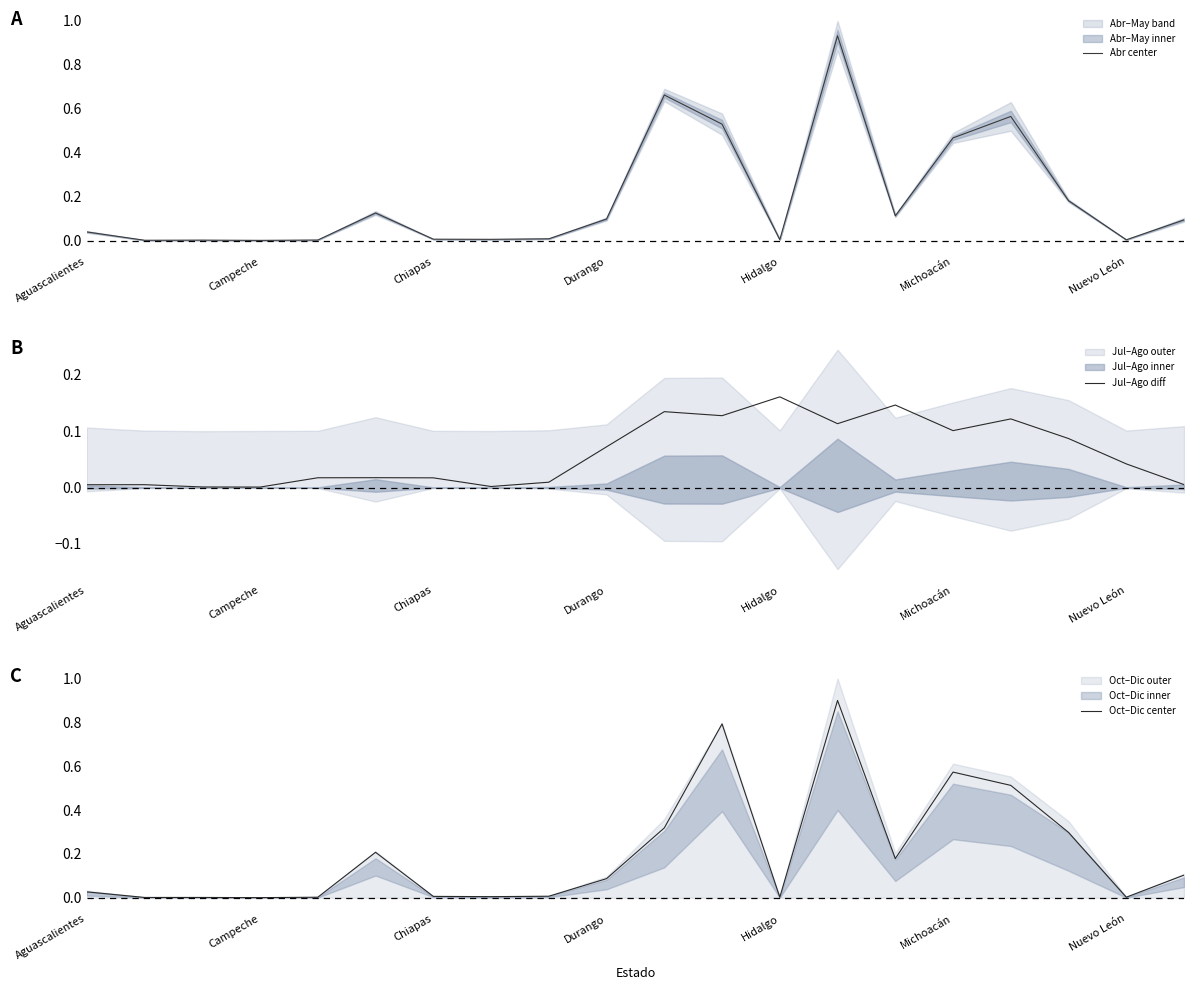

Does the chart display data point markers on the line(s)?

No